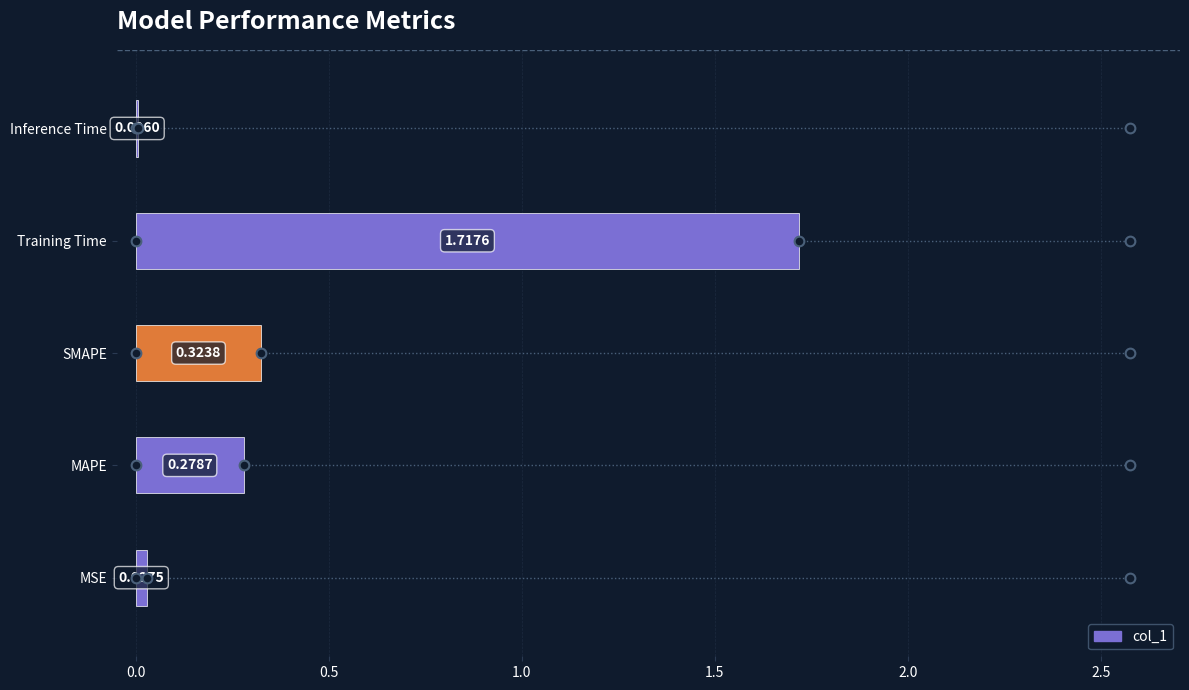

How many categories are shown in the chart?

5